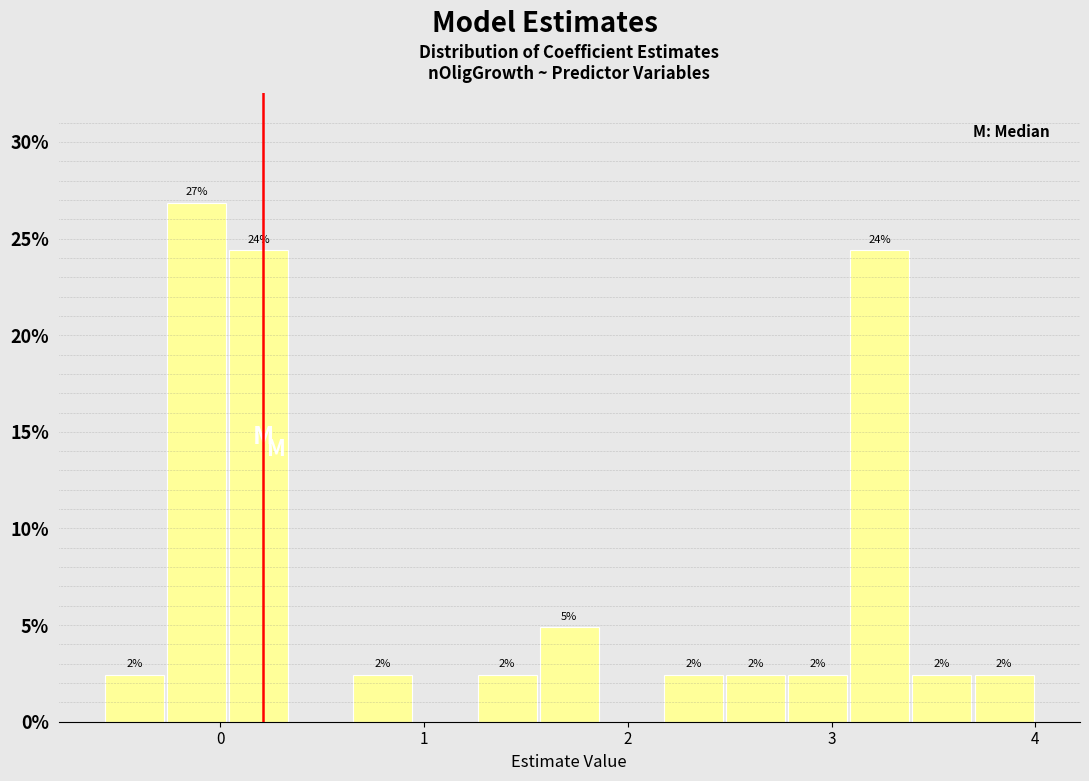

Read against the x-axis, roughly where is the centre of the tallest bar?

-0.1